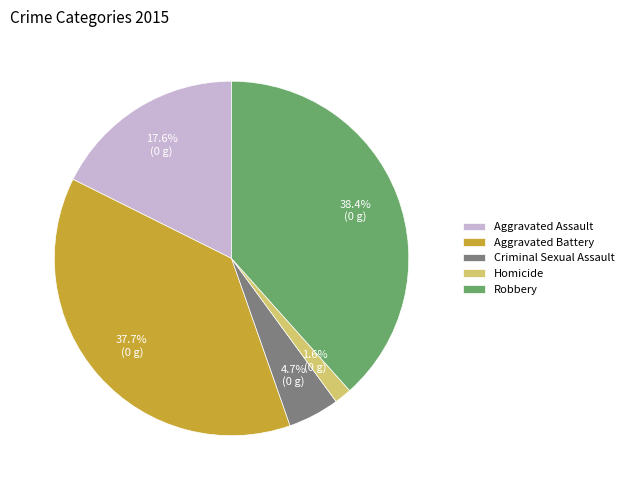

To the nearest percent, what is the difference between the Aggravated Battery and Homicide slice percentages?

36%